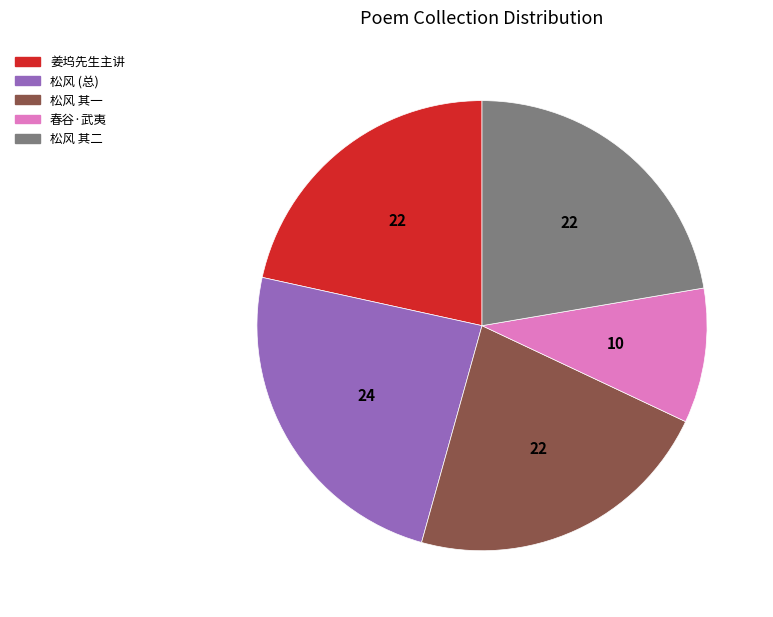

Approximately how many times larger is the value at 松风 其一 compared to 姜坞先生主讲?

1.0